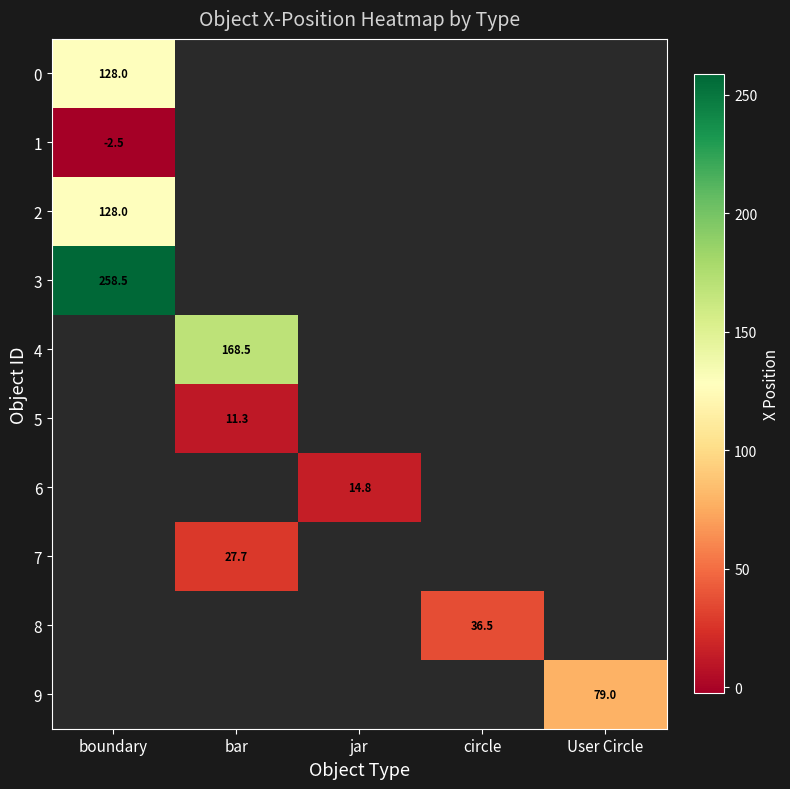

The 2 series shows 217.5 at boundary. True or false?

False